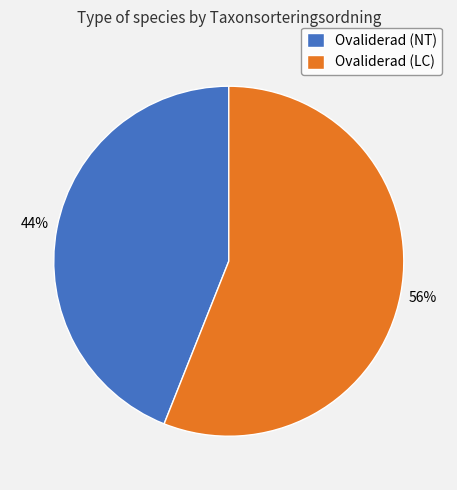

How many slices are in this pie chart?

2